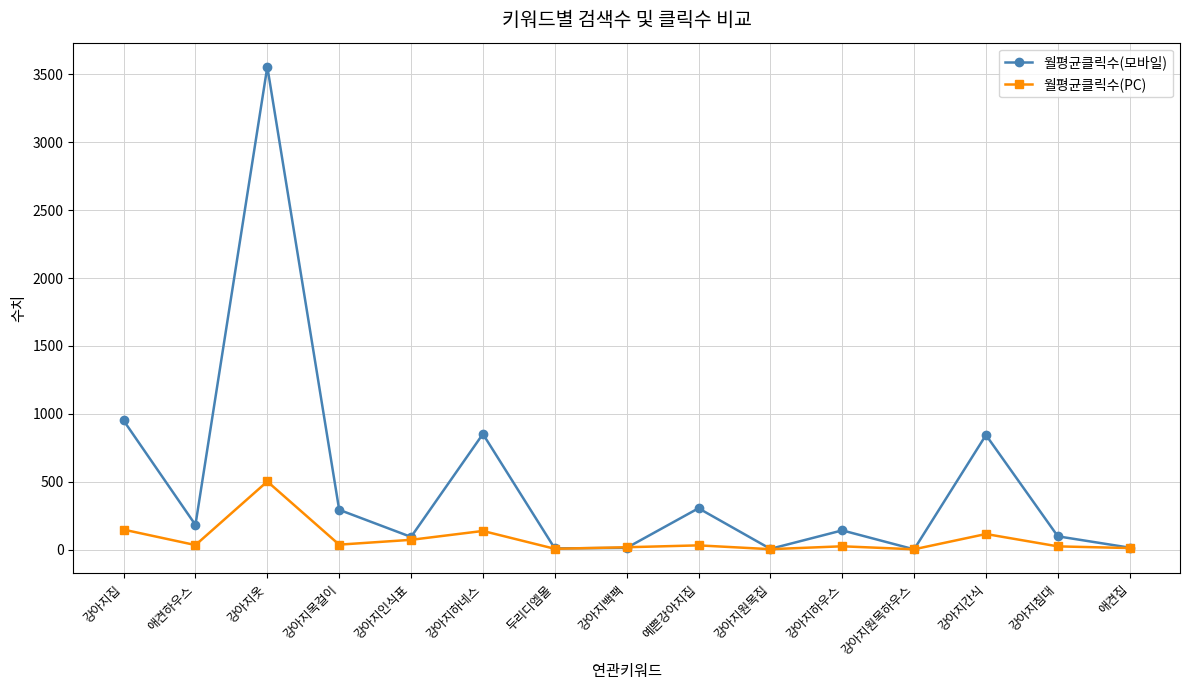

True or false: 월평균클릭수(PC) has a value of 147.3 at 강아지집.

True